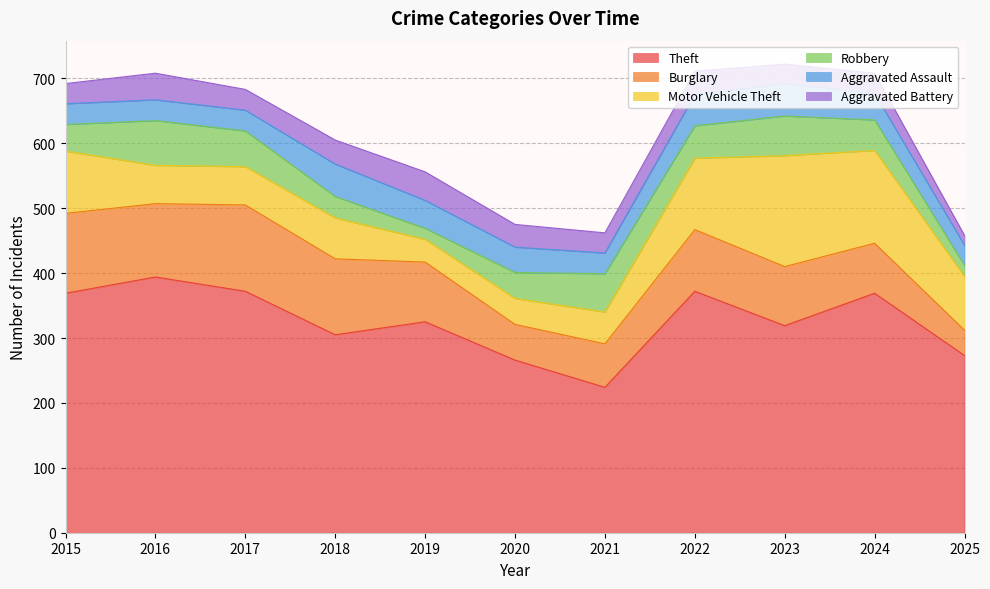

Count the number of categories in the chart.

11